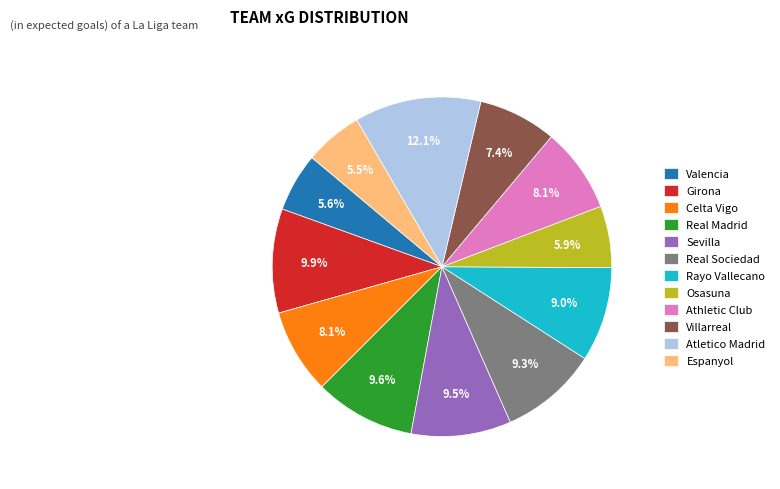

What percentage is NOT represented by Sevilla?

90.5%